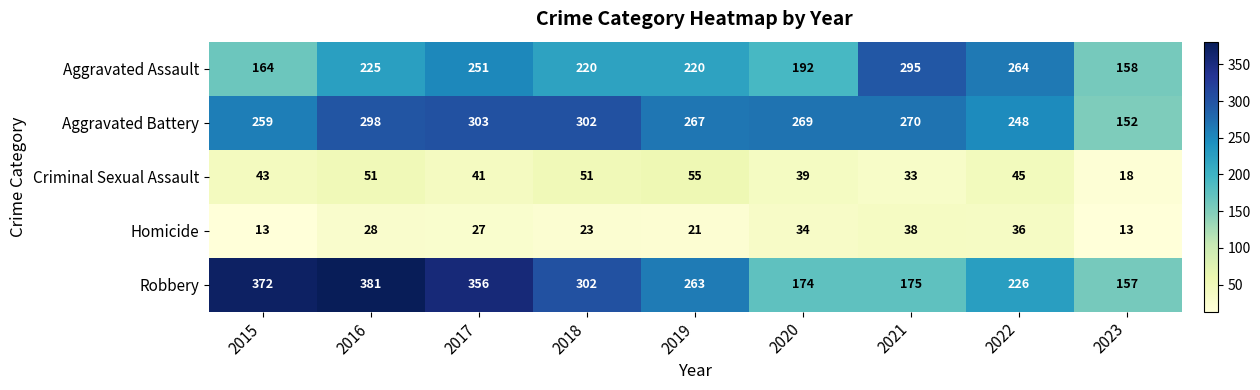

Is it true that Aggravated Battery equals 424 at 2019?

False